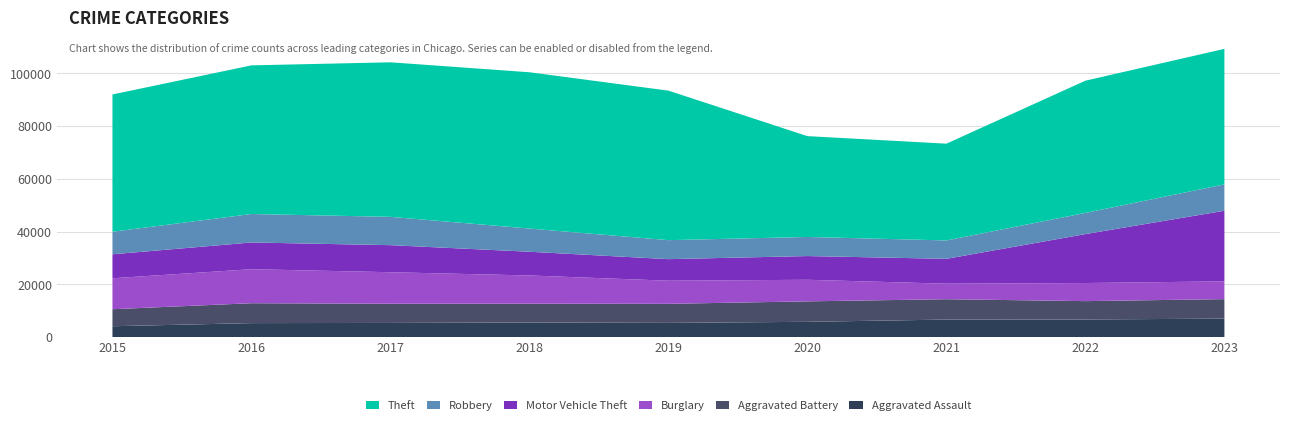

Reading left to right, what are all the values shown in this chart?

Aggravated Assault: 4104	5289	5357	5519	5377	5779	6631	6671	6989
Aggravated Battery: 6450	7543	7271	7127	7224	7757	7715	6953	7388
Burglary: 11730	12892	11949	10705	8765	8178	5889	6859	6744
Motor Vehicle Theft: 9096	10128	10259	8992	8171	8993	9424	18548	26764
Robbery: 8539	10801	10736	8788	7199	7243	6972	8027	9995
Theft: 52038	56342	58583	59251	56676	38221	36679	50129	51365